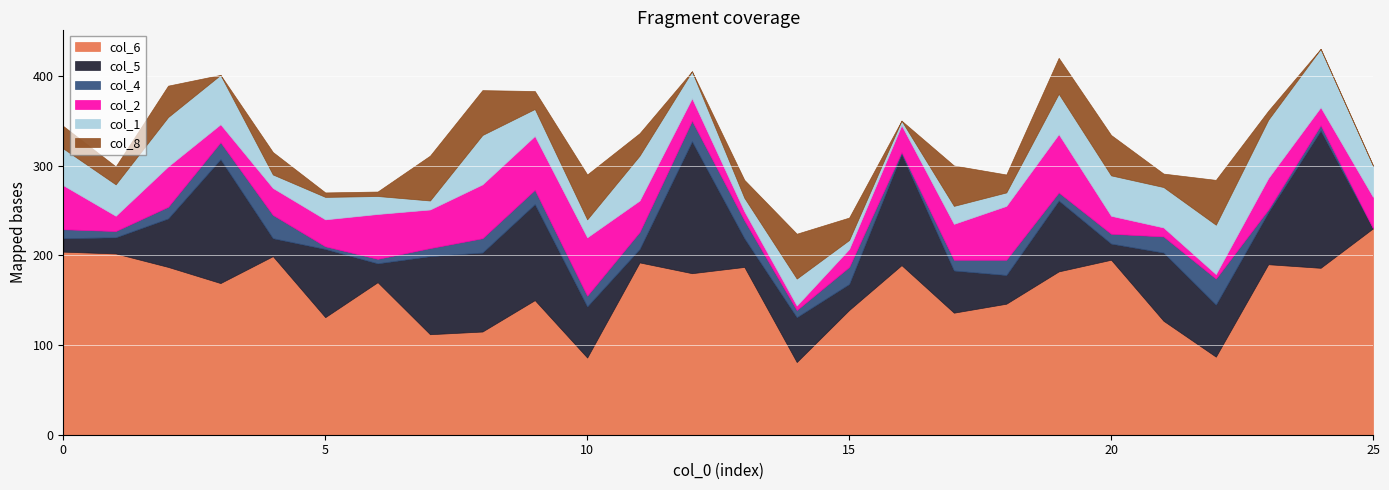

At how many categories does at least one series exceed 93?

23